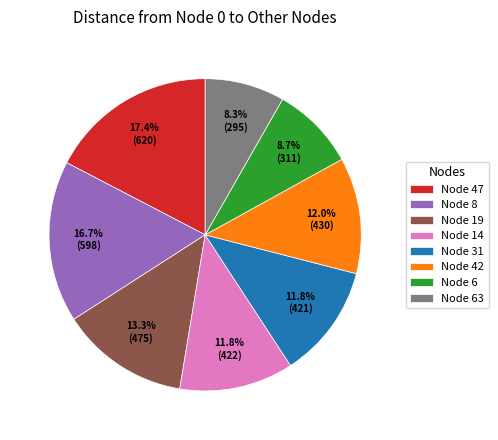

How much of the chart is everything except Node 19?

86.7%